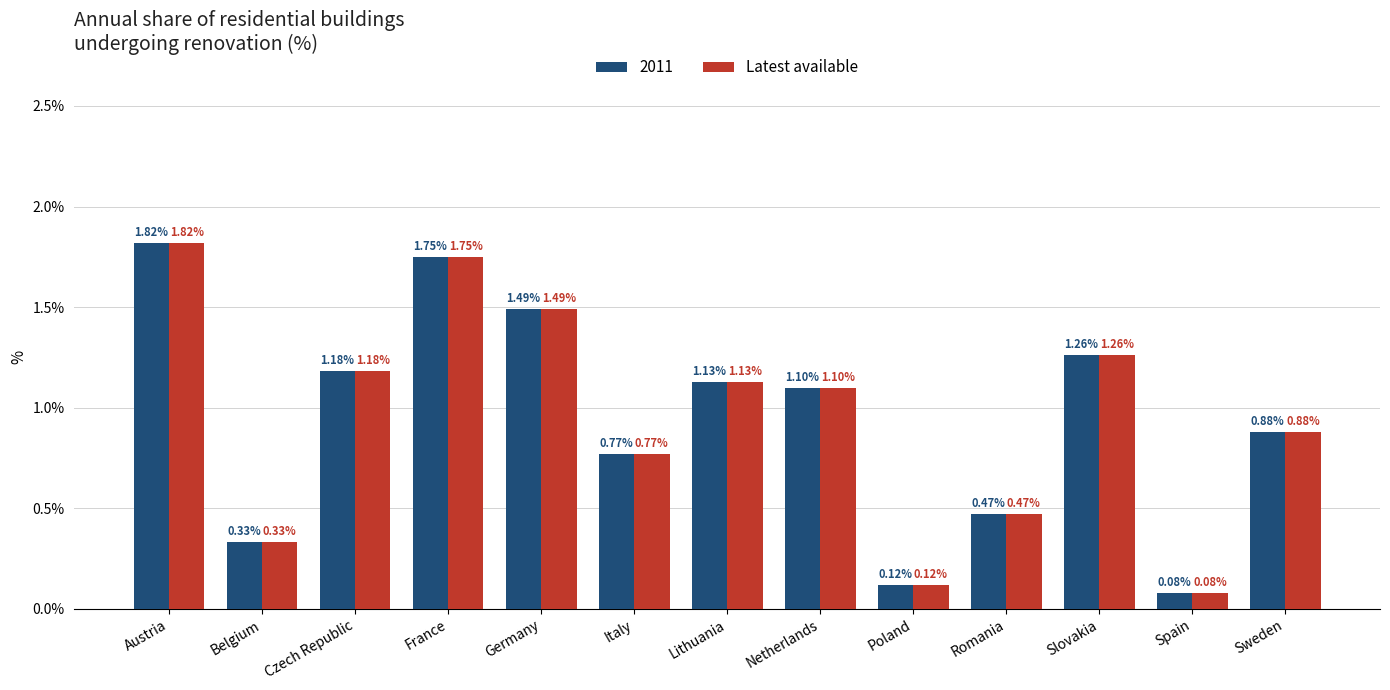

What is the label of the 12th bar from the right?

Belgium